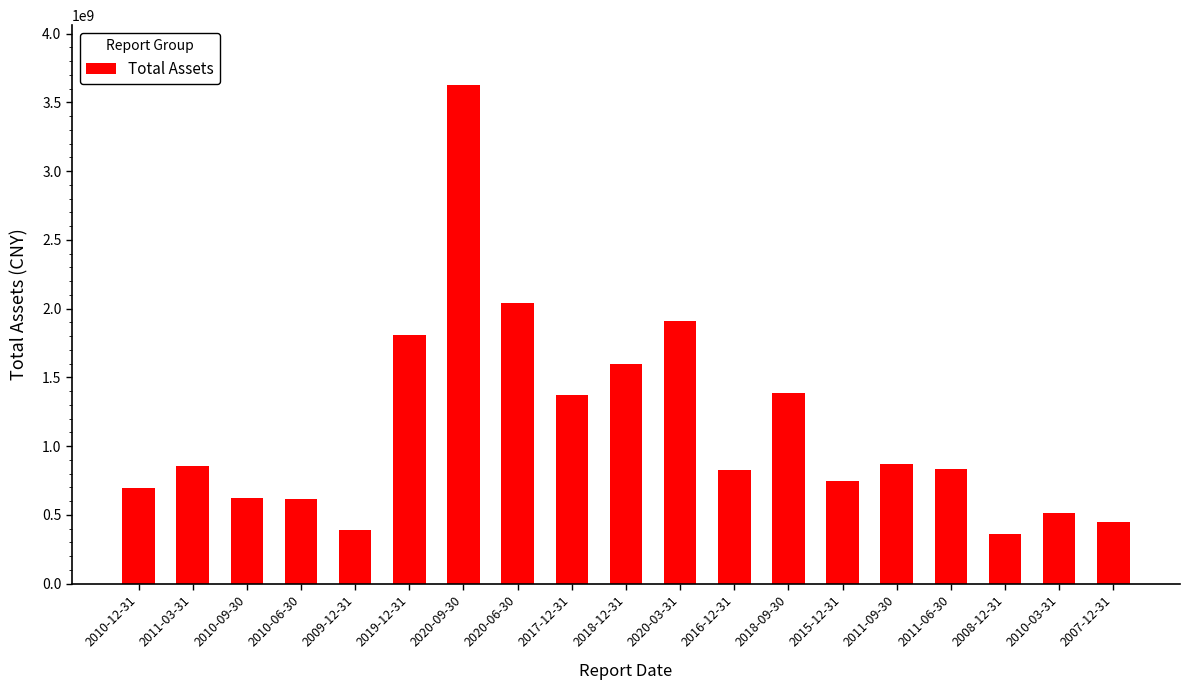

What is the change in value from 2017-12-31 to 2020-03-31?

+534136086.6